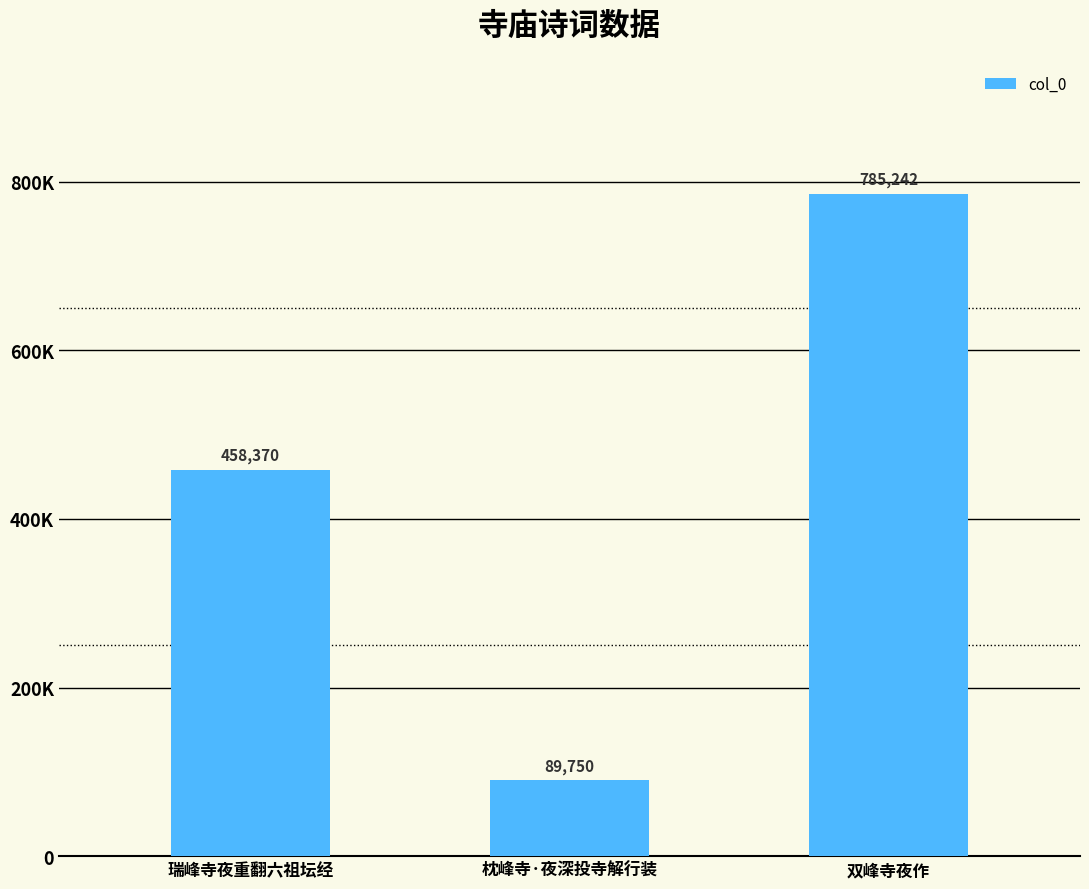

True or false: the data shows 39618 at 枕峰寺·夜深投寺解行装.

False